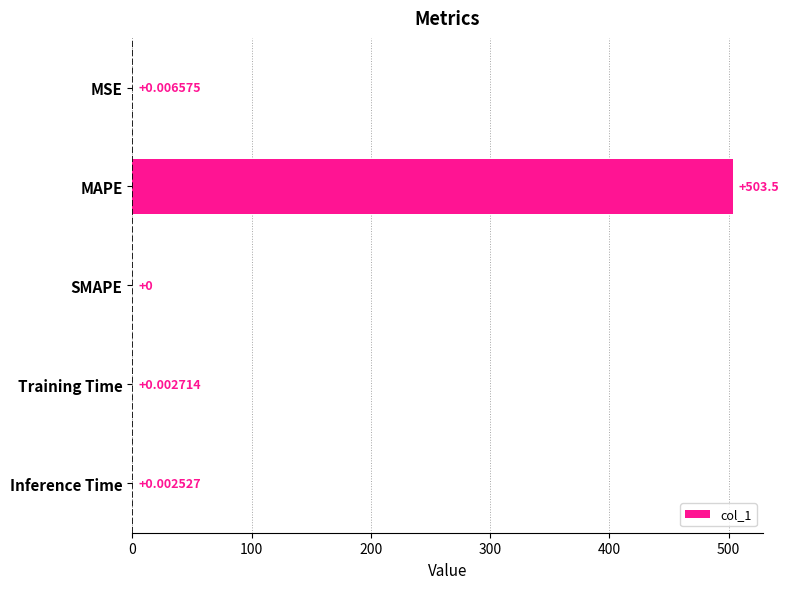

At which category does the chart reach its peak across all series?

MAPE